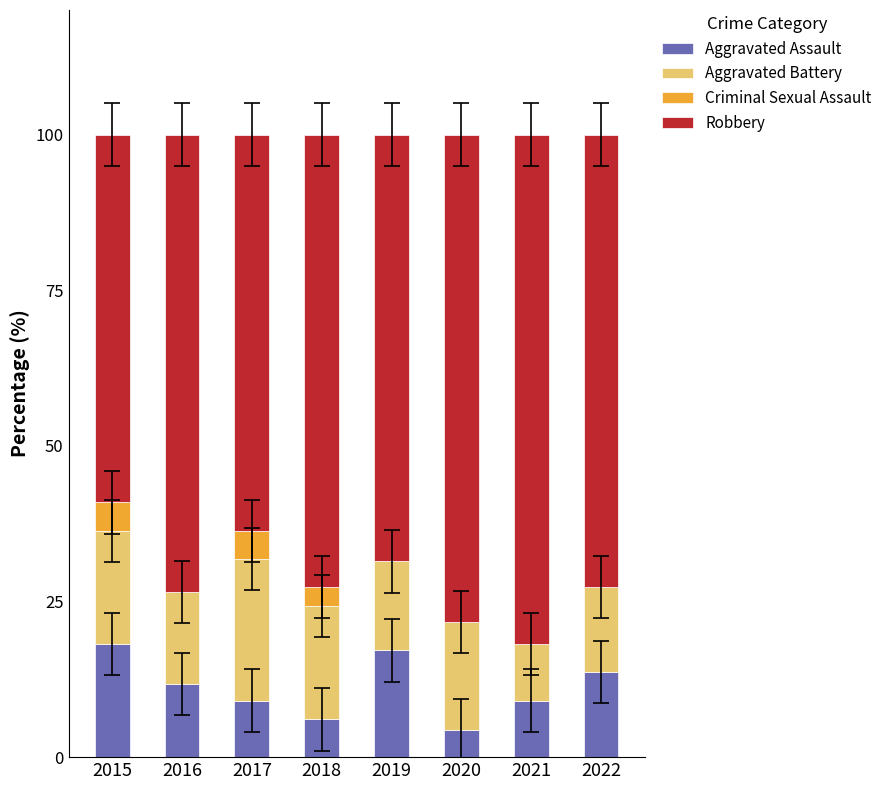

The Aggravated Assault series shows 18.2 at 2015. True or false?

True